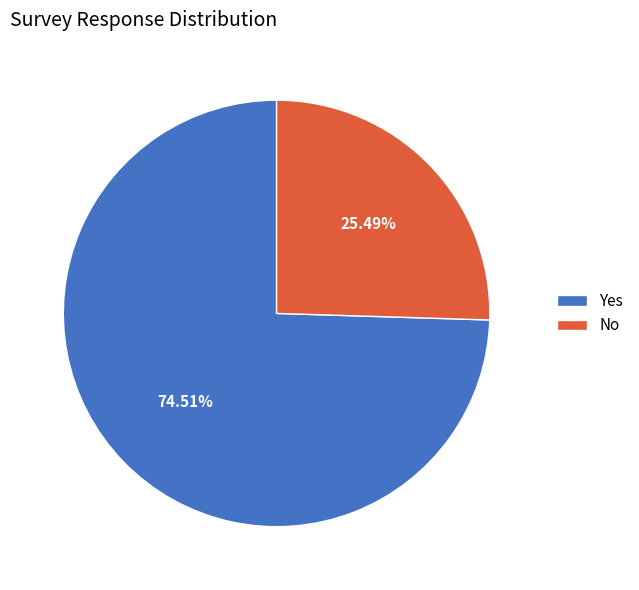

Which has a higher value, Yes or No?

Yes